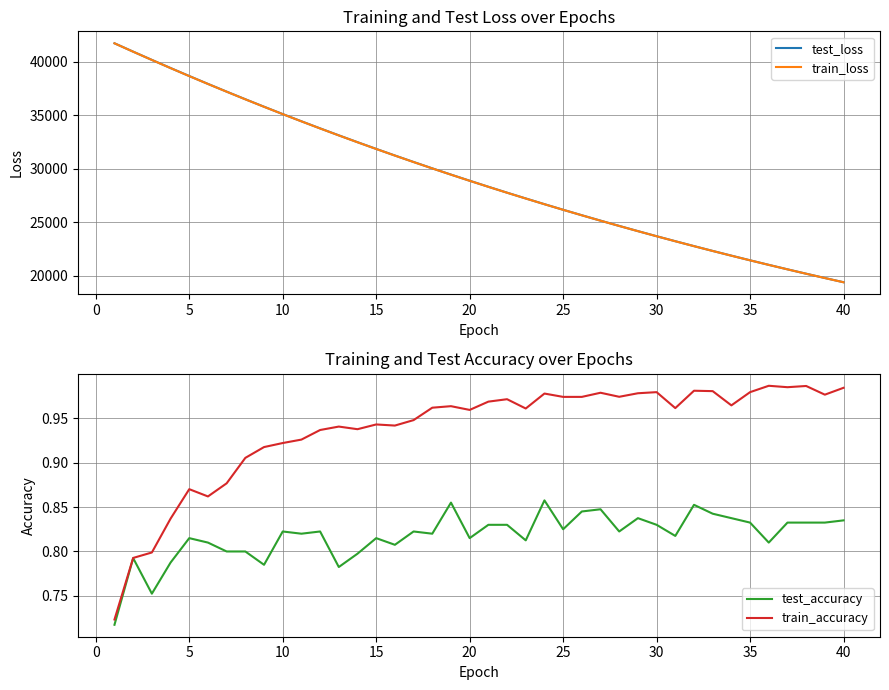

The test_accuracy series shows 1.4 at 35. True or false?

False